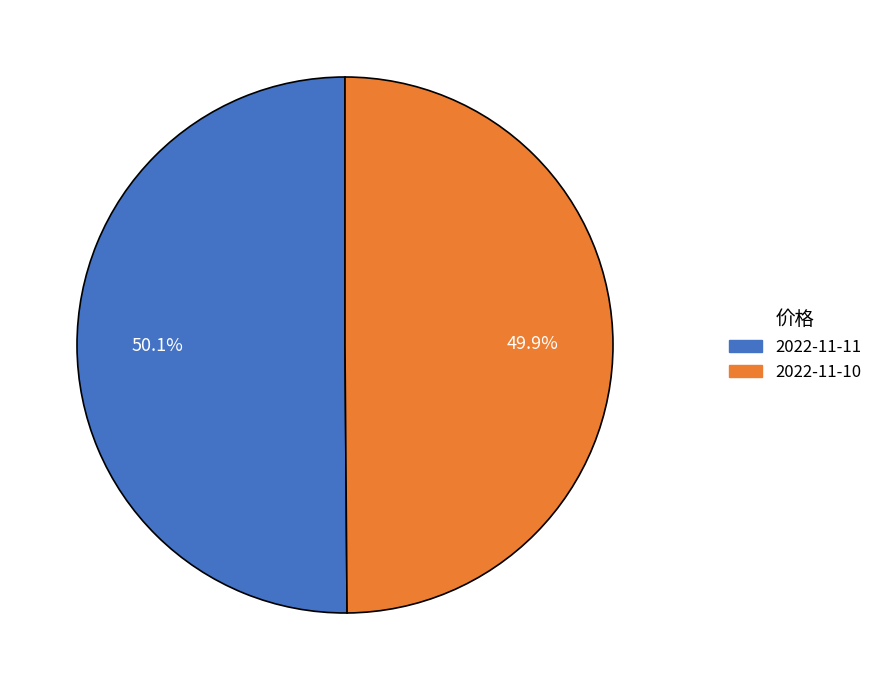

What percentage do 2022-11-10 and 2022-11-11 together represent?

100.0%